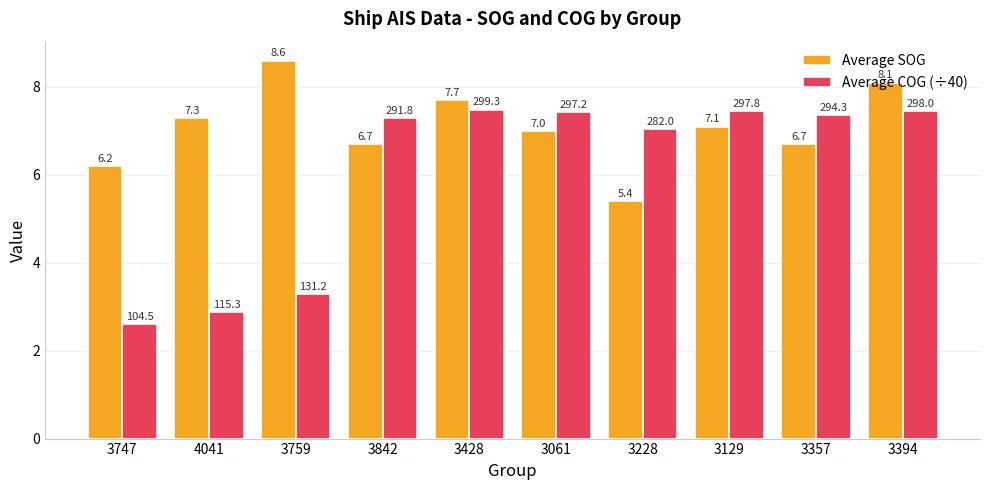

What is the sum of the Average SOG values at 3428 and 3129?

14.8